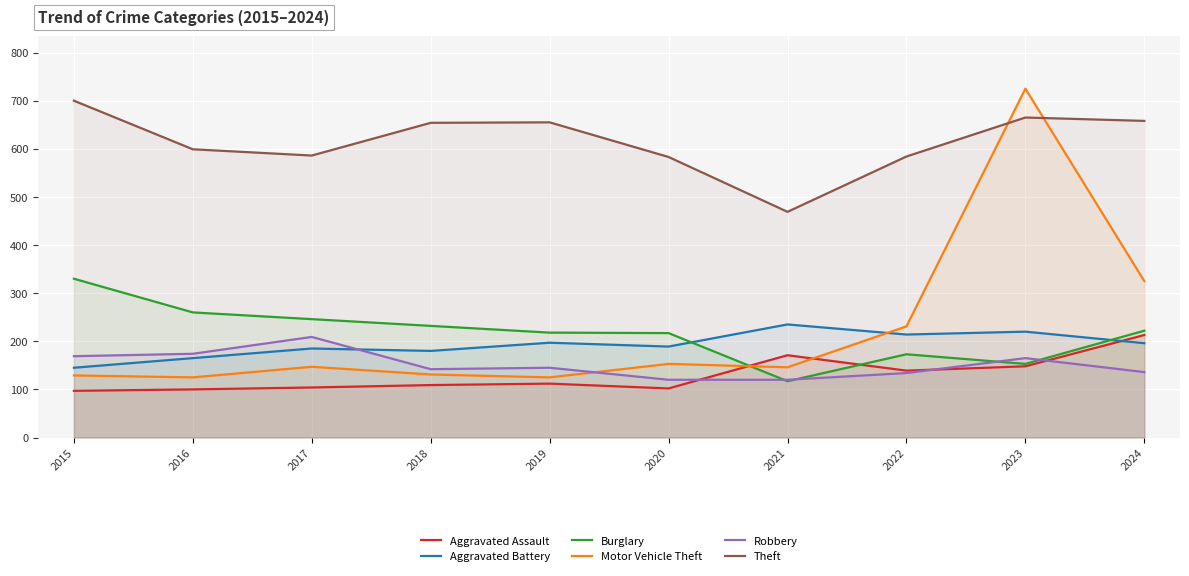

At which category does Aggravated Battery reach its first local valley?

2018